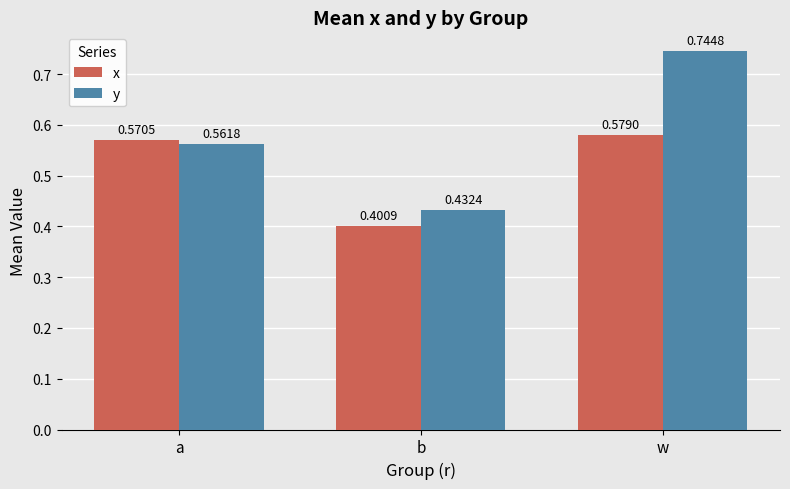

At which label does y reach its peak?

w